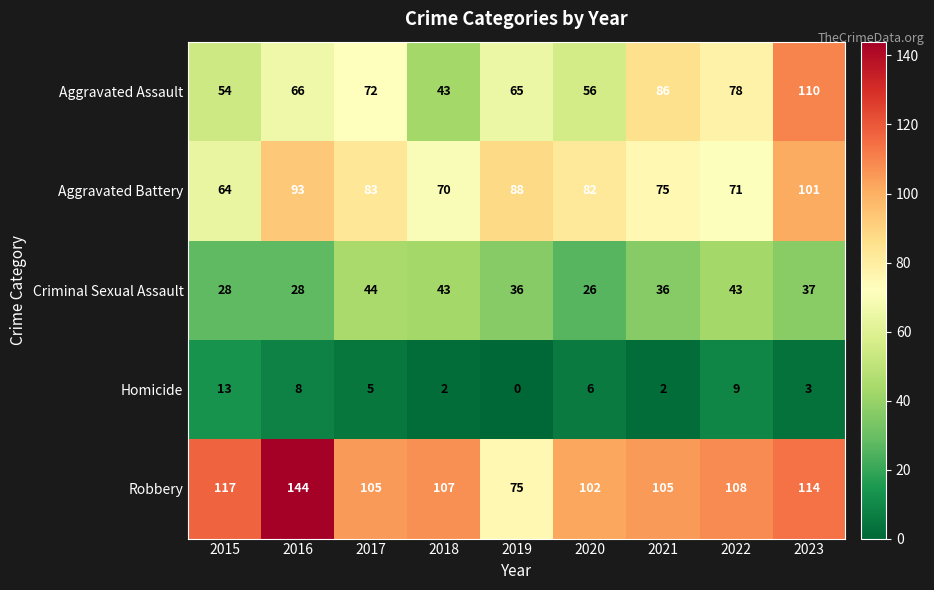

At 2020, list the series in order from smallest to largest.

Homicide, Criminal Sexual Assault, Aggravated Assault, Aggravated Battery, Robbery